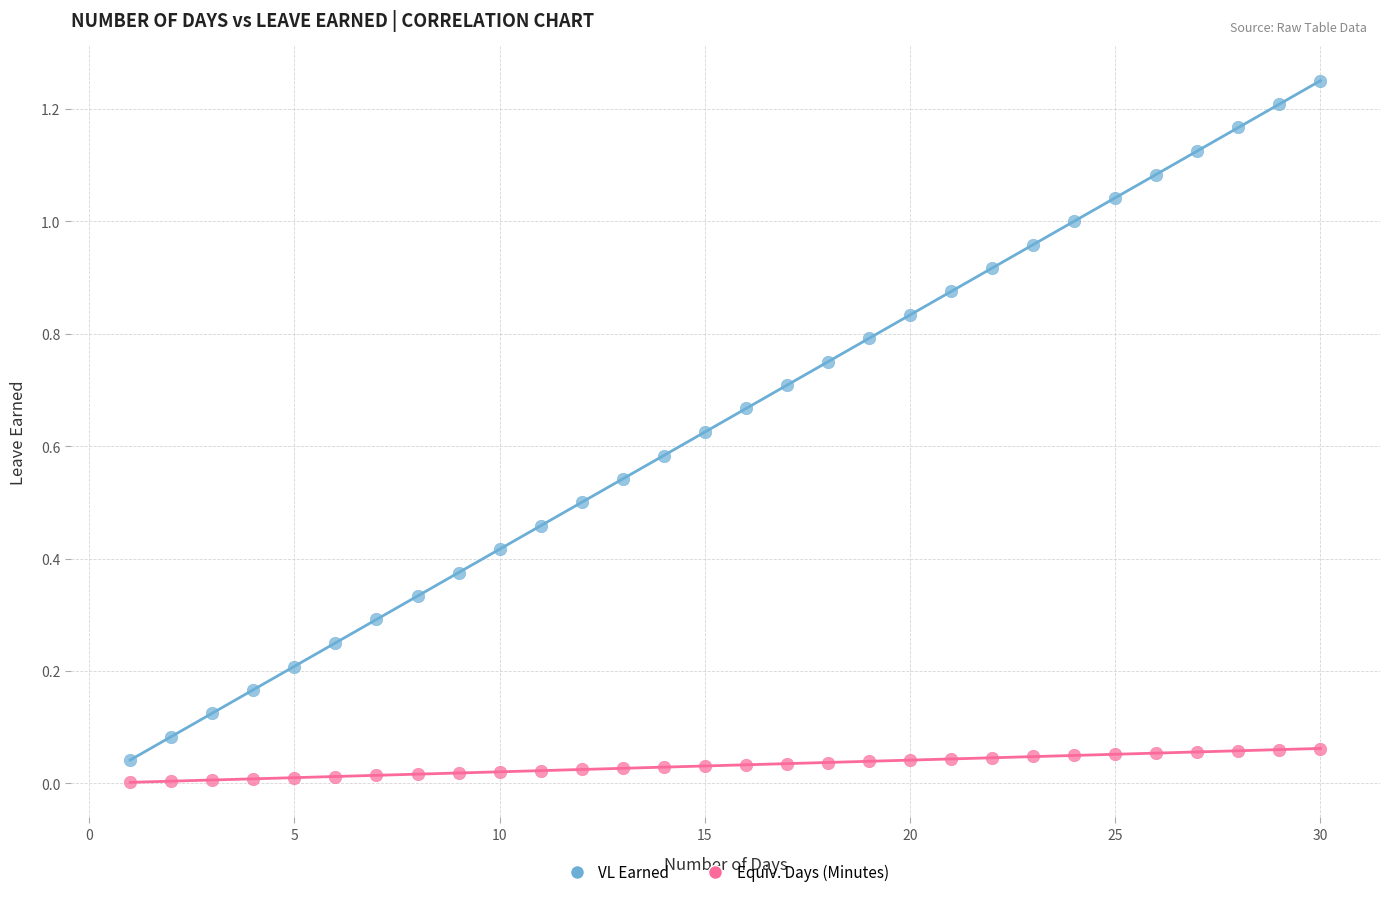

Which series contains the highest Y value?

VL Earned